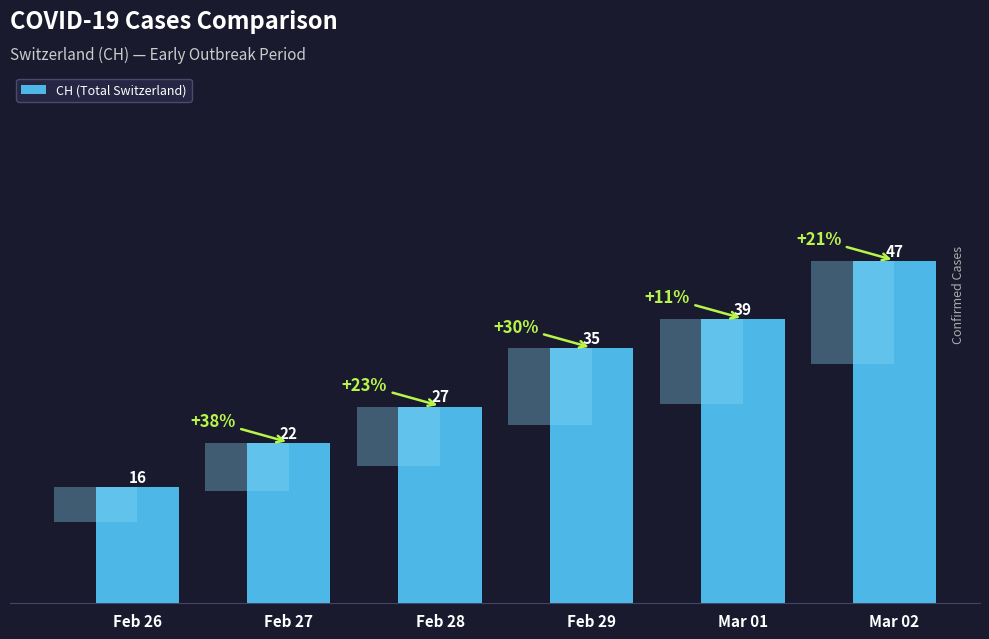

What is the label of the 5th bar from the right?

Feb 27